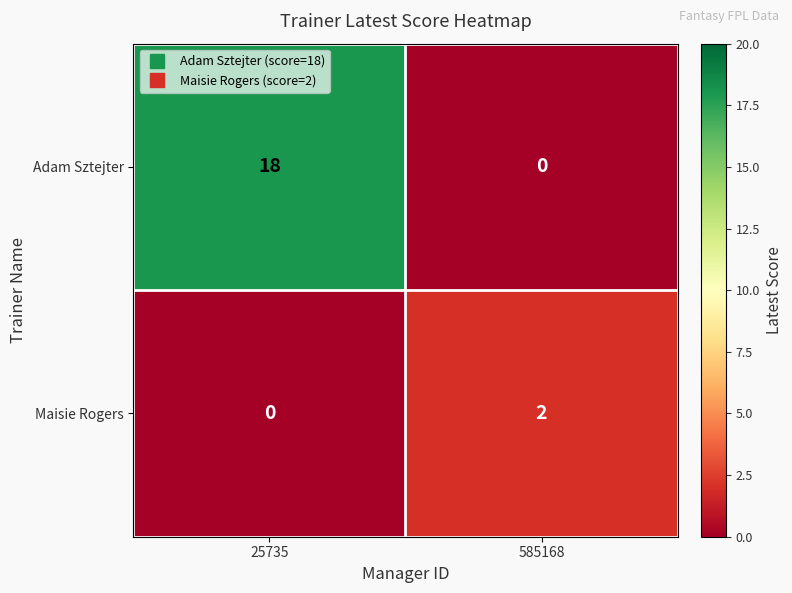

Reading left to right, list all the values displayed in this chart.

Adam Sztejter: 25735=18	585168=0
Maisie Rogers: 25735=0	585168=2